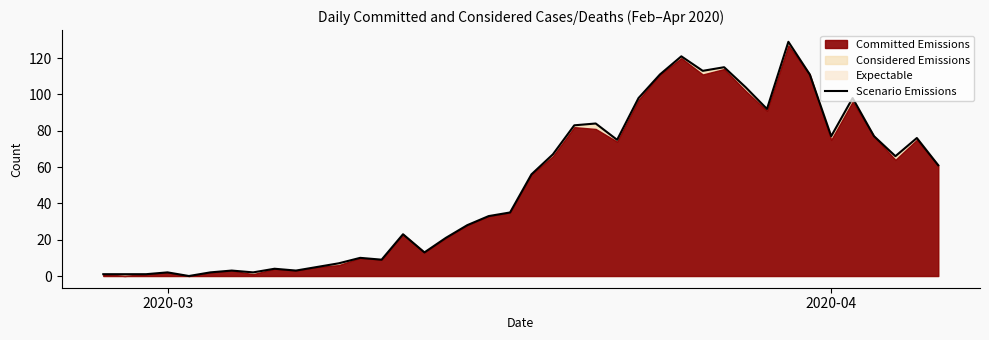

What is the highest value of the Scenario Emissions series?

129